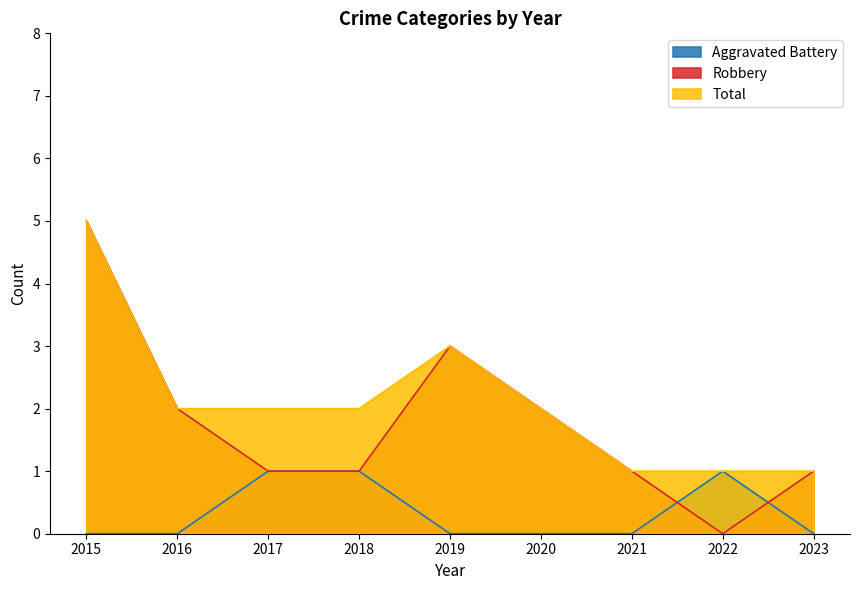

True or false: Total and Aggravated Battery intersect in this chart.

False